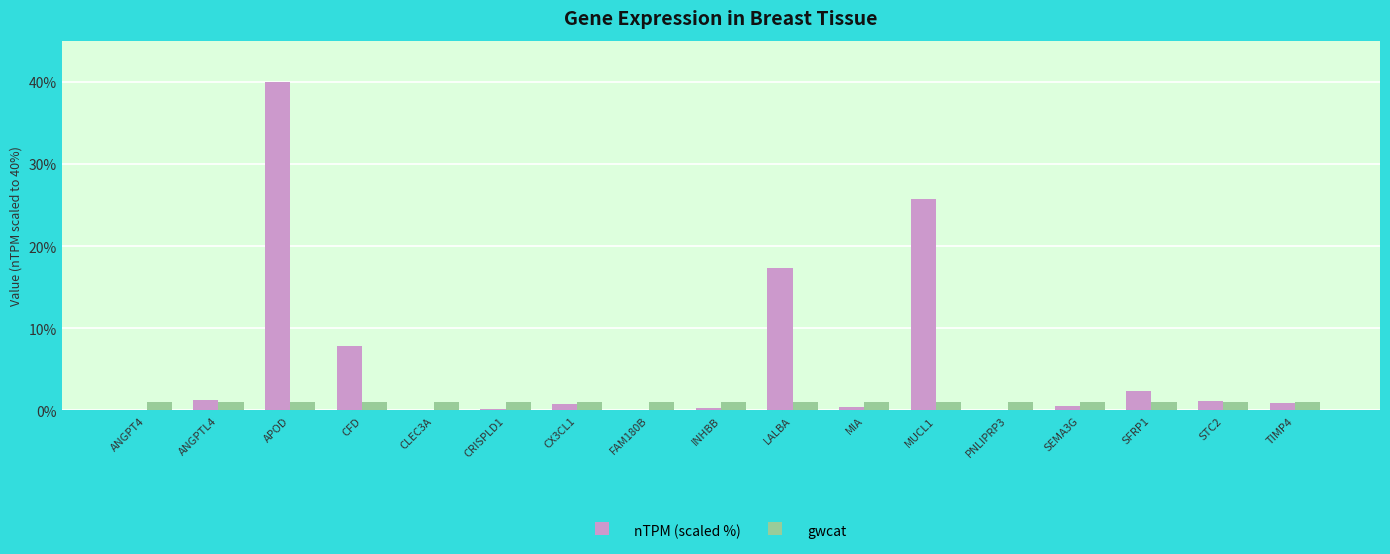

How many data points does each series have?

17